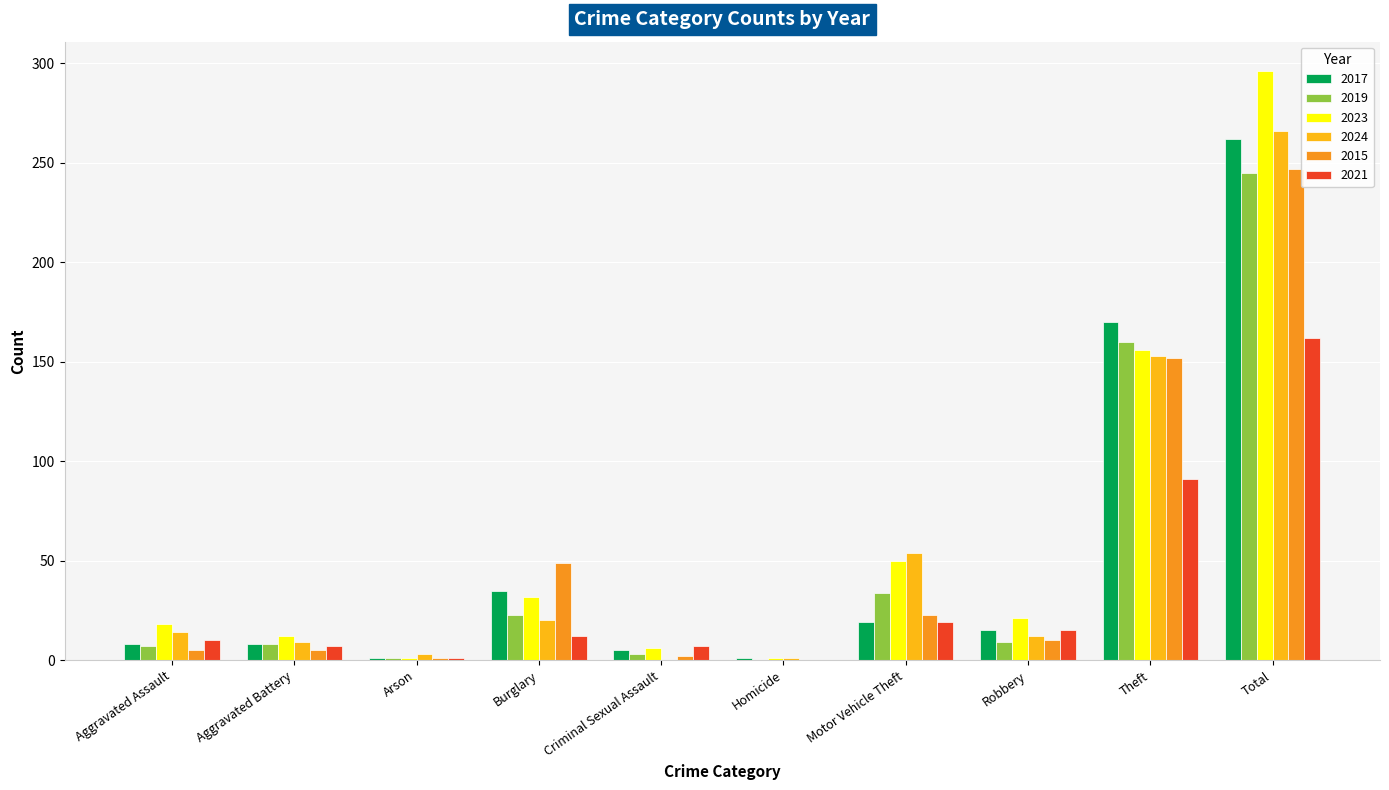

Where is 2015 nearest to the value 123?

Theft